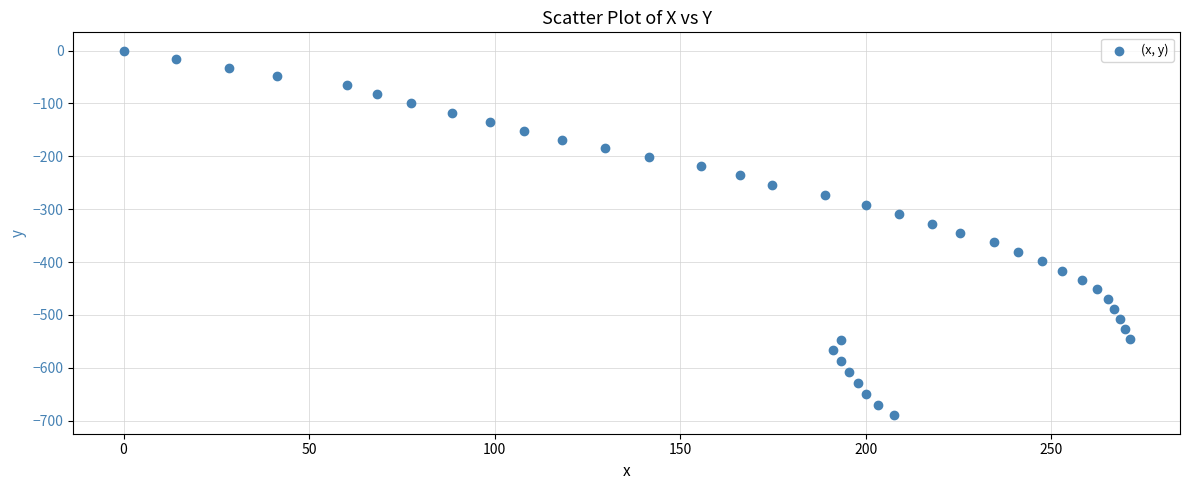

What is the range of X values (max minus min)?

271.1